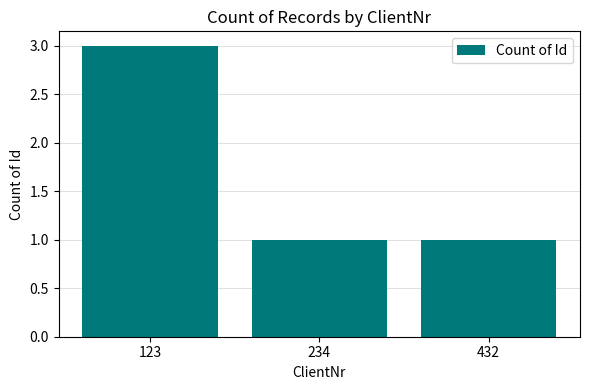

What is the difference between the values at 234 and 123?

2